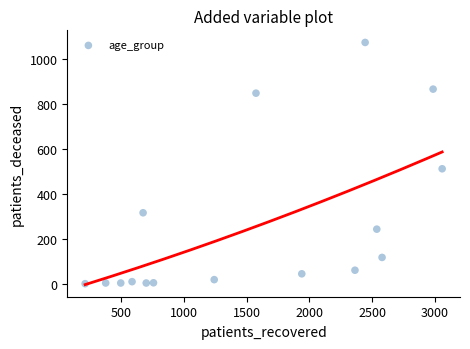

What is the range of Y values (max minus min)?

1075